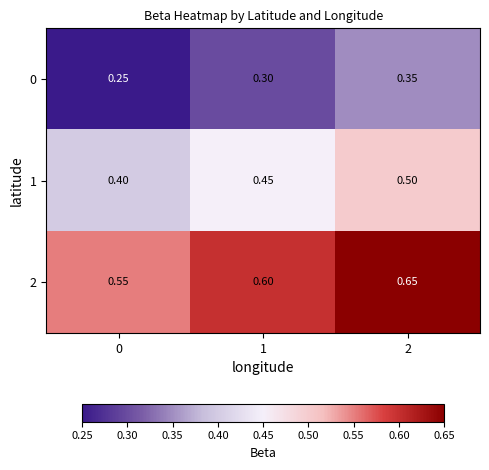

How many categories are shown in the chart?

3